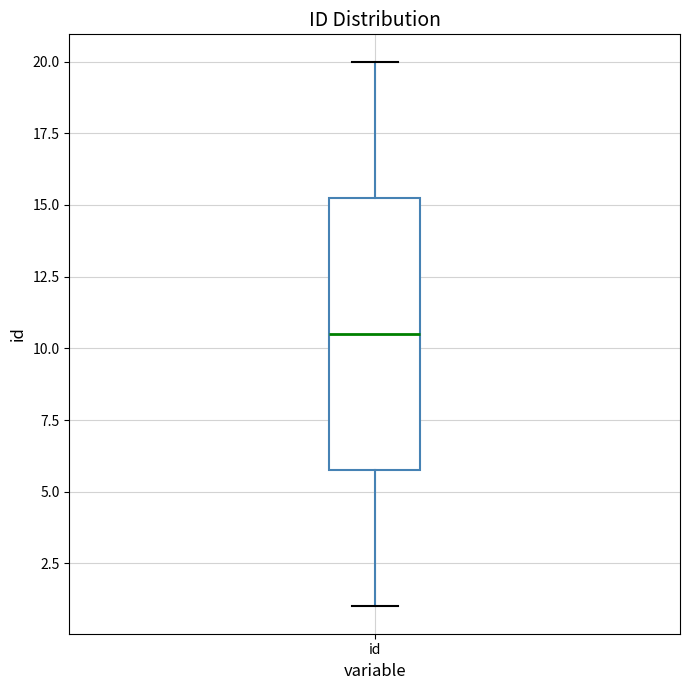

Transcribe this box plot: give where the median line is, the range the box spans, and where the two whiskers end, as read against the y-axis. The values are not printed on the chart, so give them approximately, as read against the axis.

median 10.5, box 6.0 to 15.5, whiskers 1.0 to 20.0